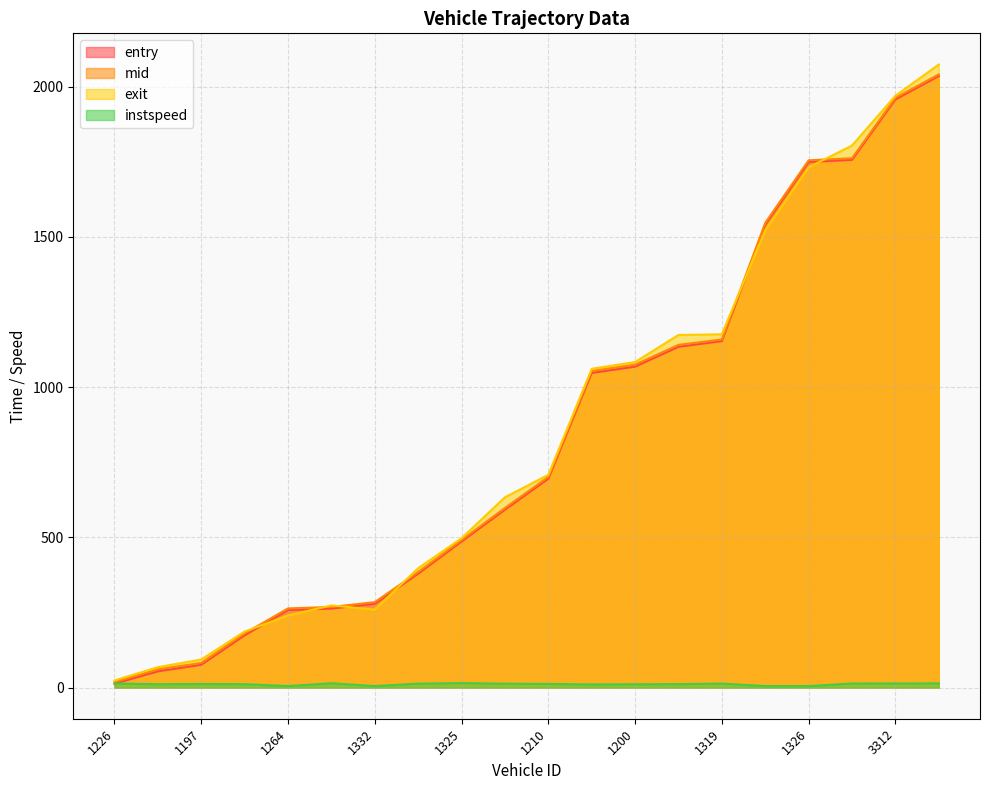

What is the label of the 7th point from the right?

1336